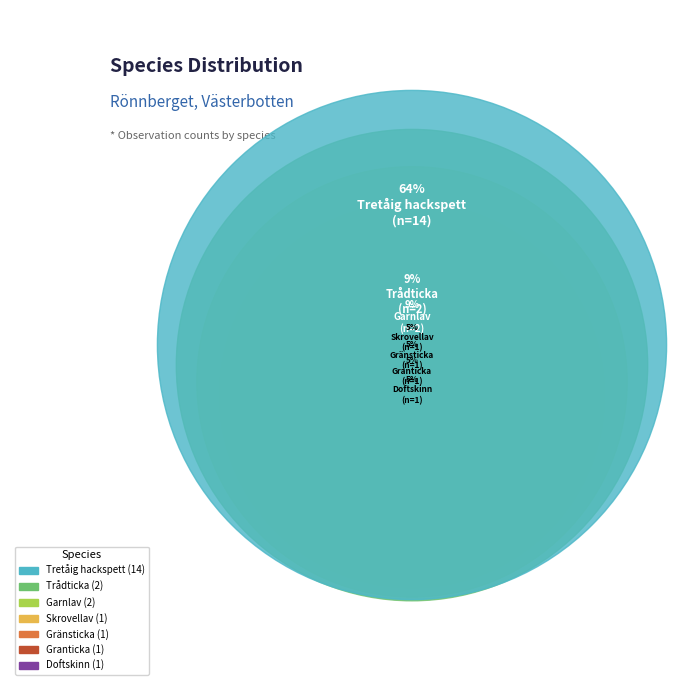

To the nearest percent, what is the average slice percentage?

14%